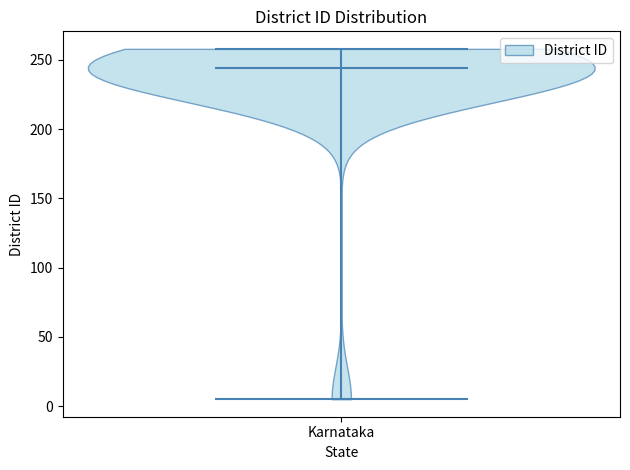

Read this violin plot against the y-axis: where its median line is, and the lowest and highest points the violin reaches. The values are not printed on the chart, so give them approximately, as read against the axis.

median line 245, lowest point 5, highest point 260